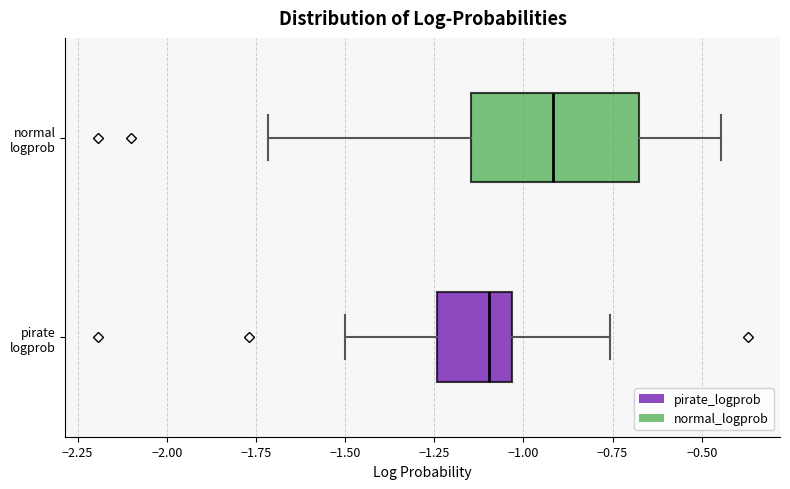

Comparing the boxes themselves (not the whiskers), which one is the widest?

normal logprob